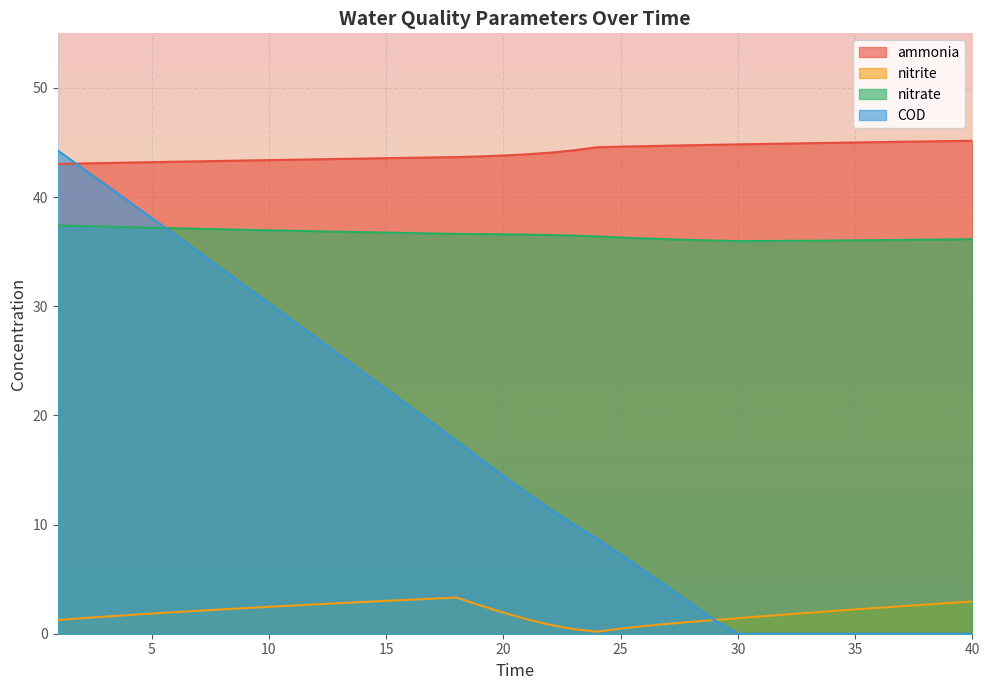

Reading left to right, transcribe all the data shown in this chart.

ammonia: 1=43.0	2=43.1	3=43.1	4=43.2	5=43.2	6=43.2	7=43.3	8=43.3	9=43.3	10=43.4	11=43.4	12=43.5	13=43.5	14=43.5	15=43.6	16=43.6	17=43.6	18=43.7	19=43.7	20=43.8	21=43.9	22=44.1	23=44.3	24=44.6	25=44.6	26=44.7	27=44.7	28=44.7	29=44.8	30=44.8	31=44.9	32=44.9	33=44.9	34=45.0	35=45.0	36=45.0	37=45.1	38=45.1	39=45.1	40=45.2
nitrite: 1=1.3	2=1.4	3=1.6	4=1.7	5=1.8	6=2.0	7=2.1	8=2.2	9=2.3	10=2.5	11=2.6	12=2.7	13=2.8	14=2.9	15=3.0	16=3.1	17=3.2	18=3.3	19=2.6	20=1.9	21=1.3	22=0.8	23=0.4	24=0.2	25=0.5	26=0.7	27=0.9	28=1.1	29=1.3	30=1.4	31=1.6	32=1.8	33=1.9	34=2.1	35=2.2	36=2.4	37=2.5	38=2.7	39=2.8	40=3.0
nitrate: 1=37.4	2=37.3	3=37.3	4=37.2	5=37.2	6=37.1	7=37.1	8=37.0	9=37.0	10=37.0	11=36.9	12=36.9	13=36.8	14=36.8	15=36.7	16=36.7	17=36.7	18=36.6	19=36.6	20=36.6	21=36.6	22=36.5	23=36.5	24=36.4	25=36.3	26=36.2	27=36.1	28=36.1	29=36.0	30=36.0	31=36.0	32=36.0	33=36.0	34=36.0	35=36.0	36=36.1	37=36.1	38=36.1	39=36.1	40=36.1
COD: 1=44.3	2=42.7	3=41.2	4=39.6	5=38.1	6=36.5	7=35.0	8=33.4	9=31.9	10=30.3	11=28.7	12=27.1	13=25.6	14=24.0	15=22.4	16=20.8	17=19.3	18=17.7	19=16.1	20=14.5	21=12.9	22=11.4	23=10.0	24=8.7	25=7.3	26=5.8	27=4.3	28=2.8	29=1.3	30=0.0	31=0.0	32=0.0	33=0.0	34=0.0	35=0.0	36=0.0	37=0.0	38=0.0	39=0.0	40=0.0